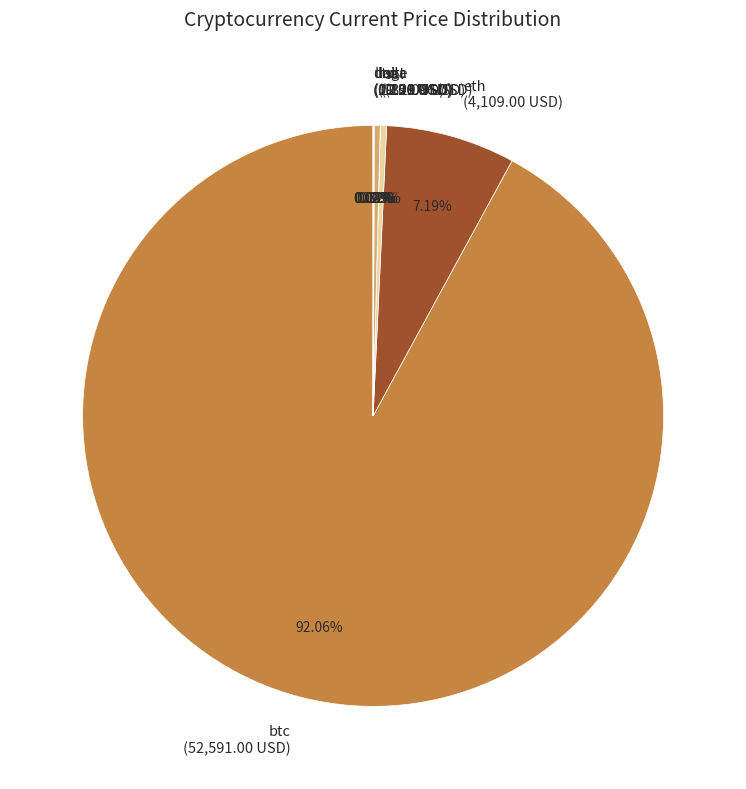

Does sol (200.96 USD) account for over 50% of the chart?

No